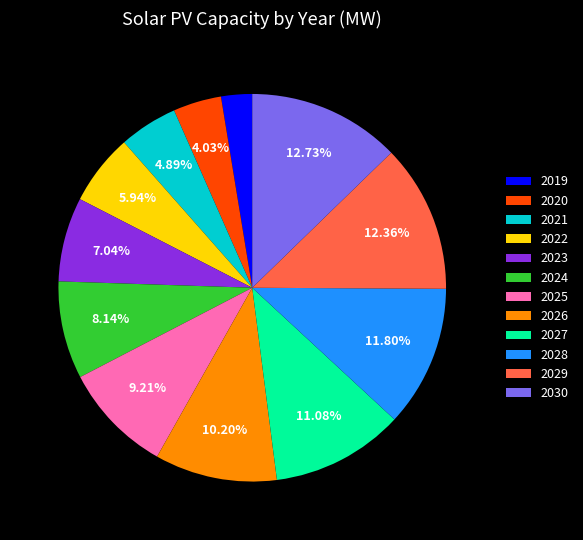

Is 2028 the majority of the pie?

No